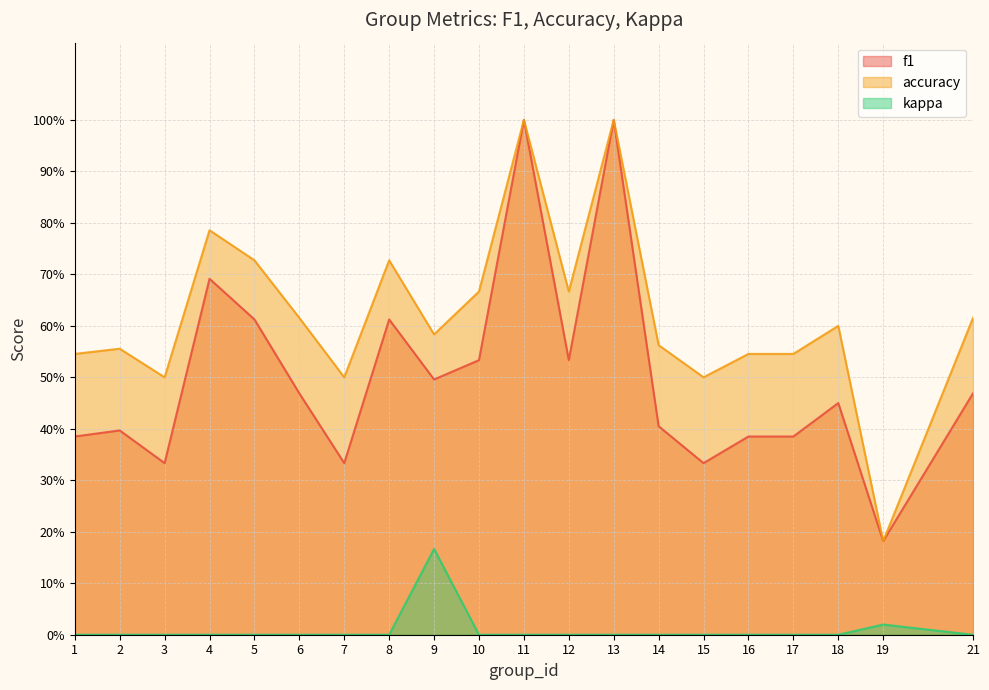

What is the highest value of the accuracy series?

1.0